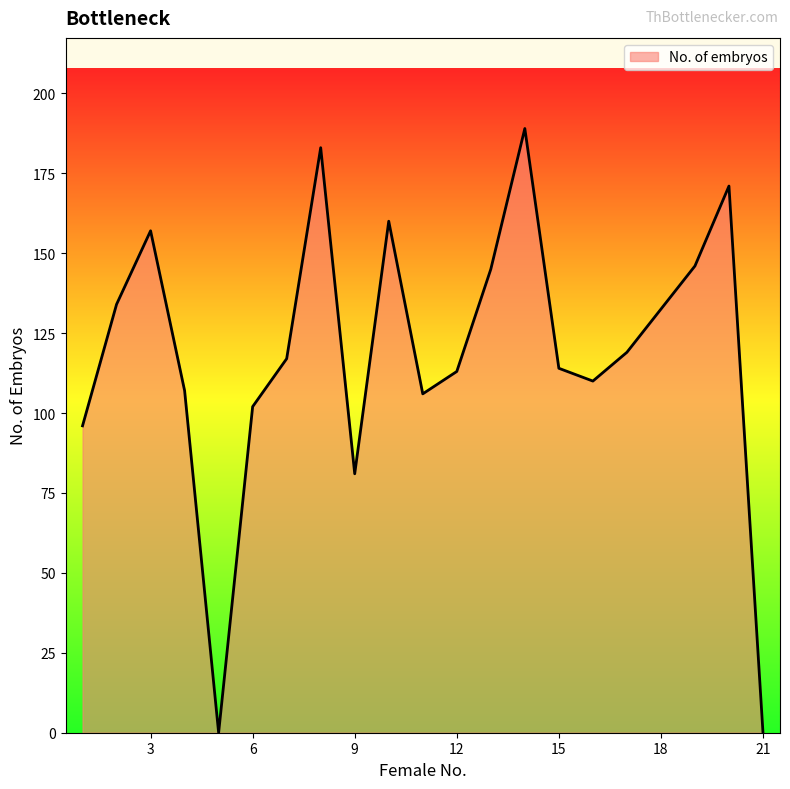

What is the maximum value shown in the chart?

189